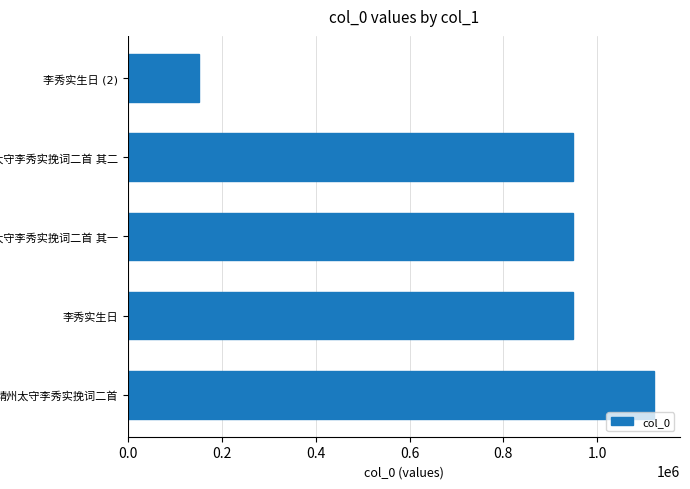

How many distinct data groups are displayed?

1